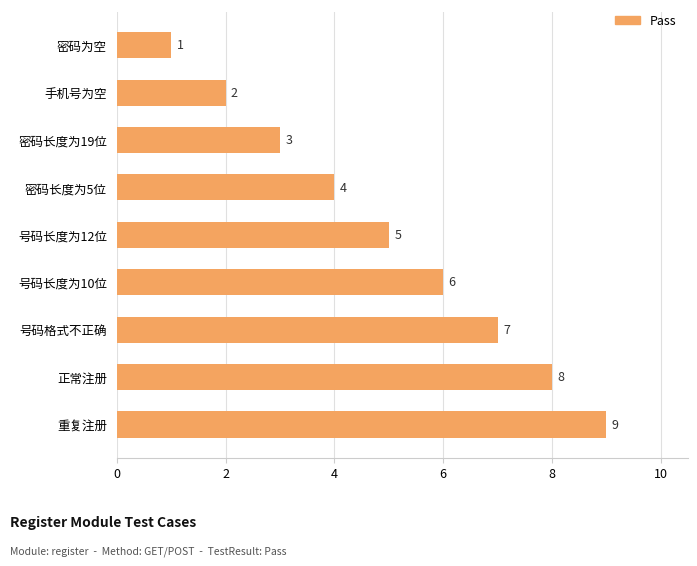

What is the ratio of the value at 重复注册 to the value at 号码长度为12位?

1.8